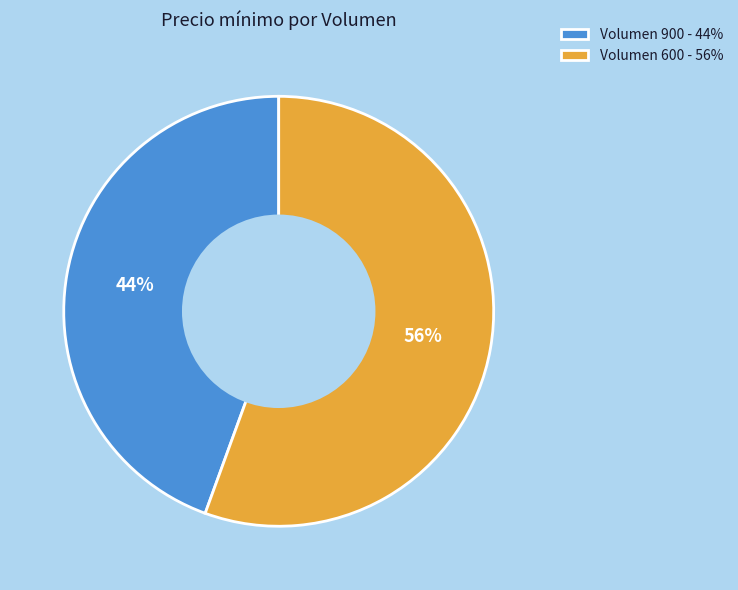

Is it true that Volumen 900 - 44% is 54% of the pie?

False